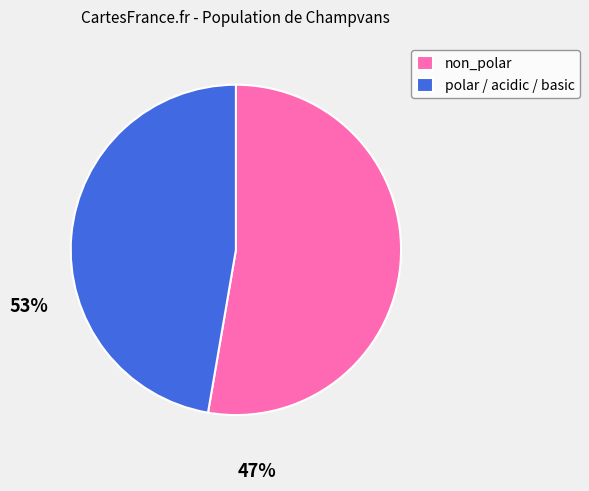

Count the number of slices in the pie.

2